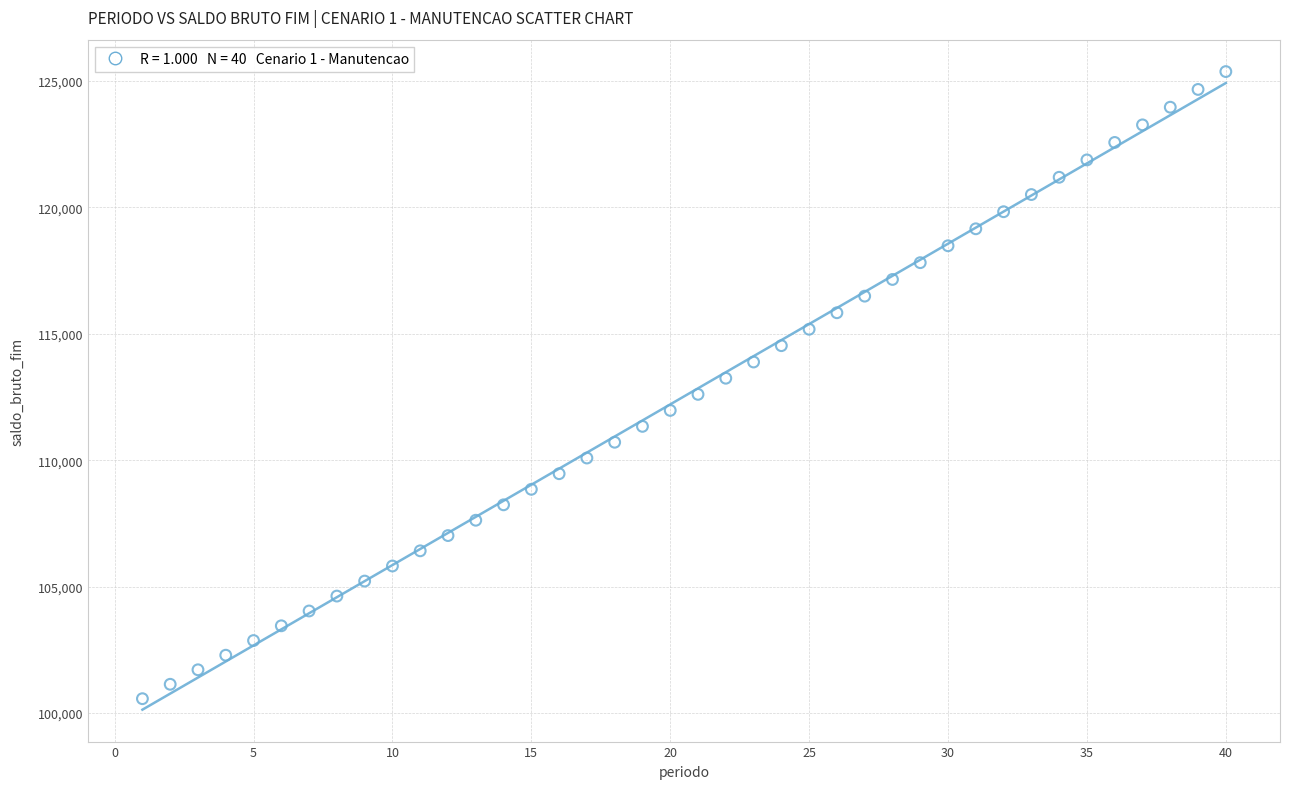

What is the range of X values (max minus min)?

39.0